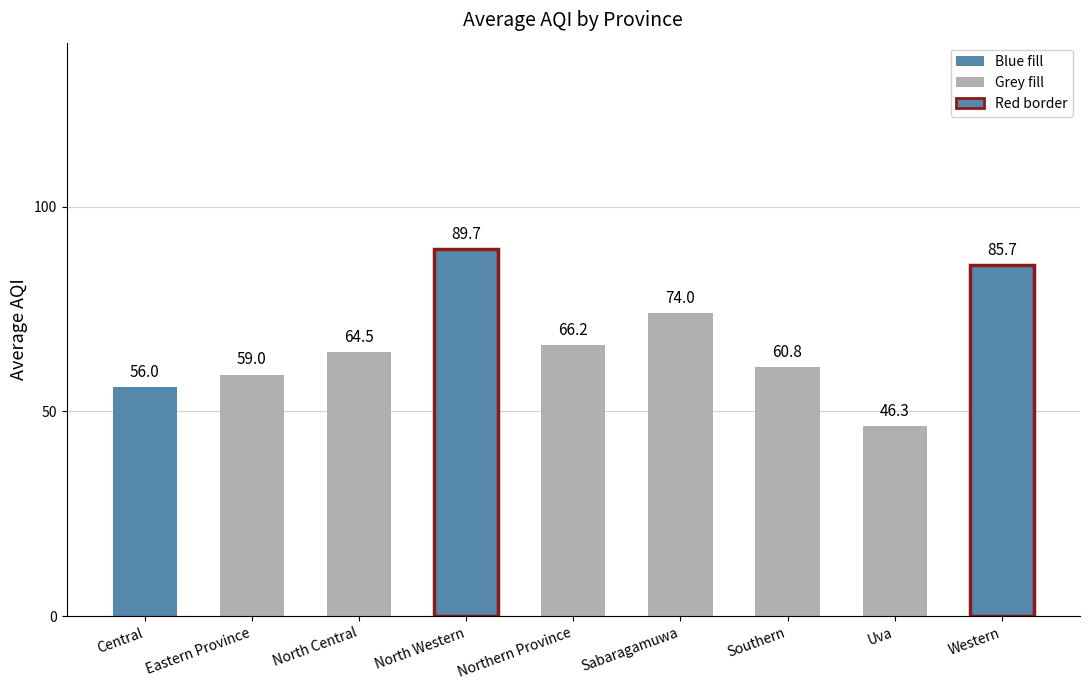

Rank the categories by value from highest to lowest.

North Western, Western, Sabaragamuwa, Northern Province, North Central, Southern, Eastern Province, Central, Uva